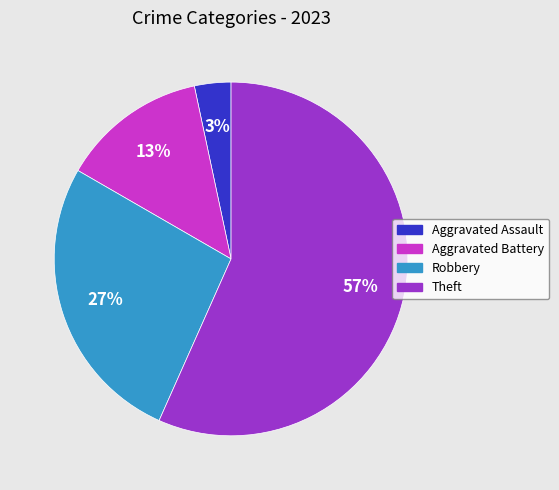

Rank the categories by value from lowest to highest.

Aggravated Assault, Aggravated Battery, Robbery, Theft